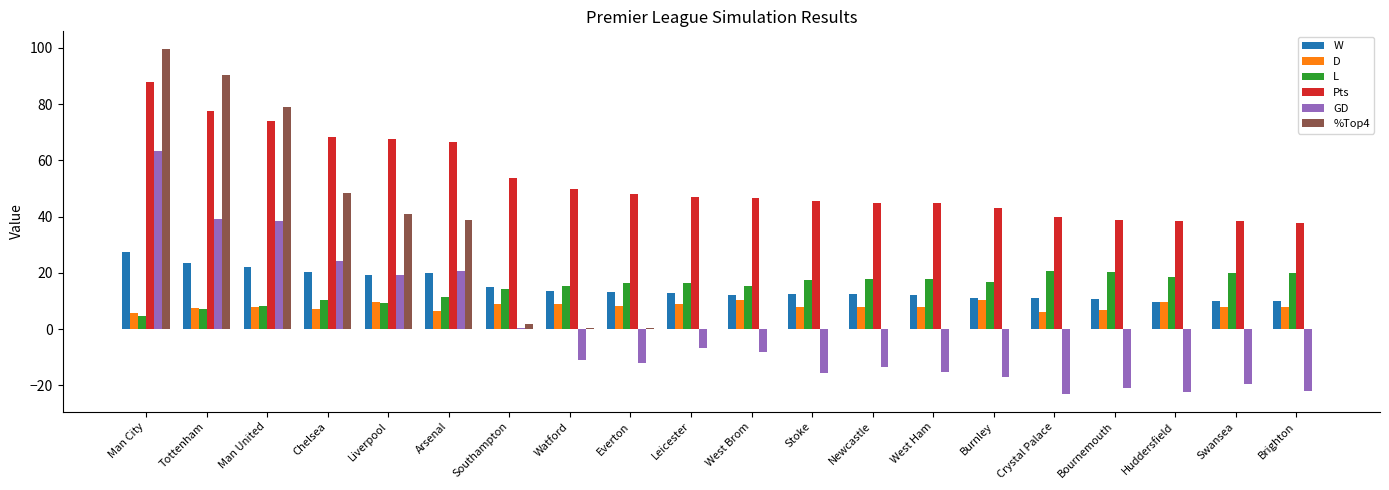

Is the value of Pts at Liverpool greater than the value of W at Crystal Palace?

Yes